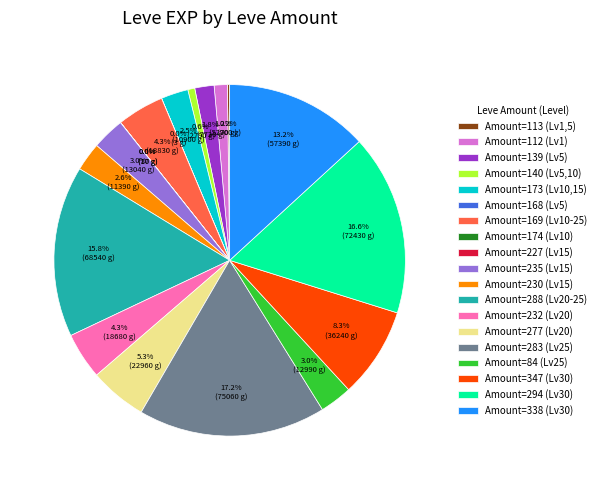

Approximately how many times larger is the value at Amount=230 (Lv15) compared to Amount=112 (Lv1)?

2.2